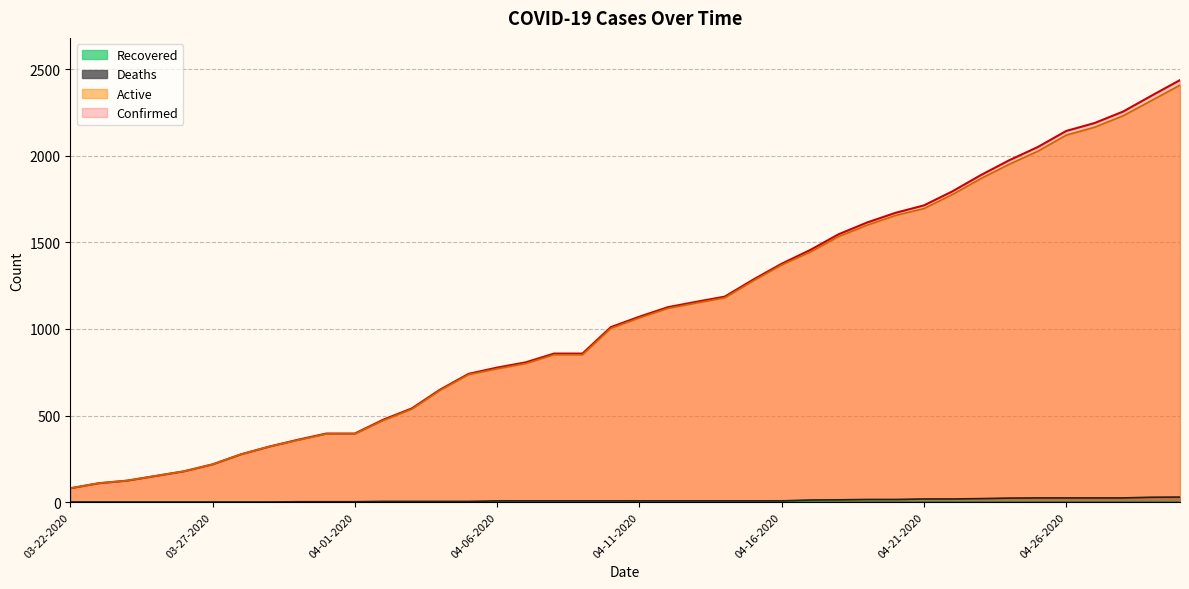

What is the label of the 10th point from the left?

03-31-2020